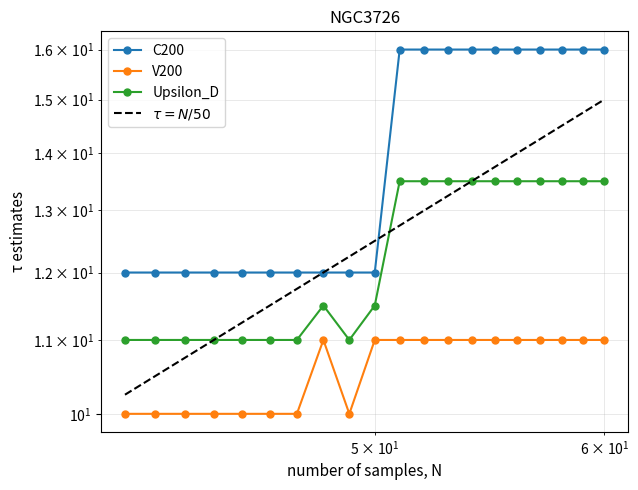

Is this an area chart (filled region under the line)?

No